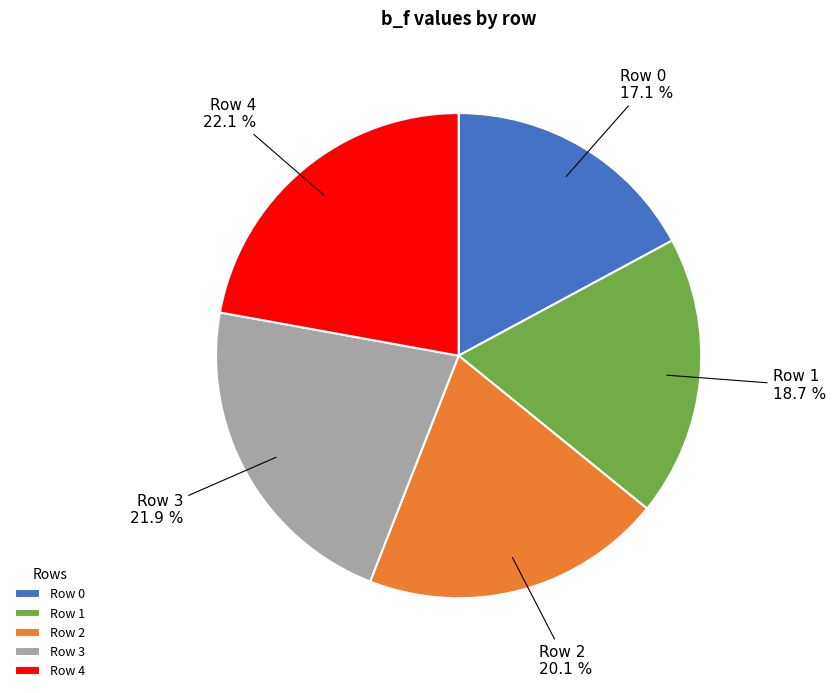

What percentage is NOT represented by Row 4?

77.9%